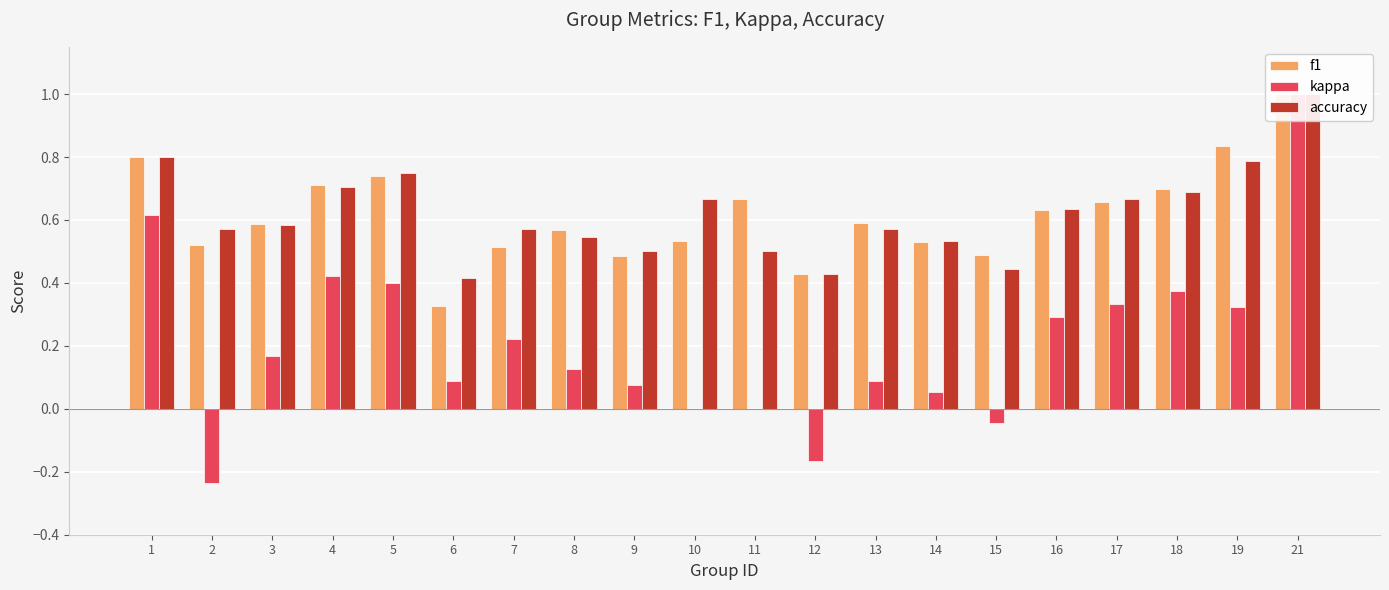

How many groups of bars are there?

20